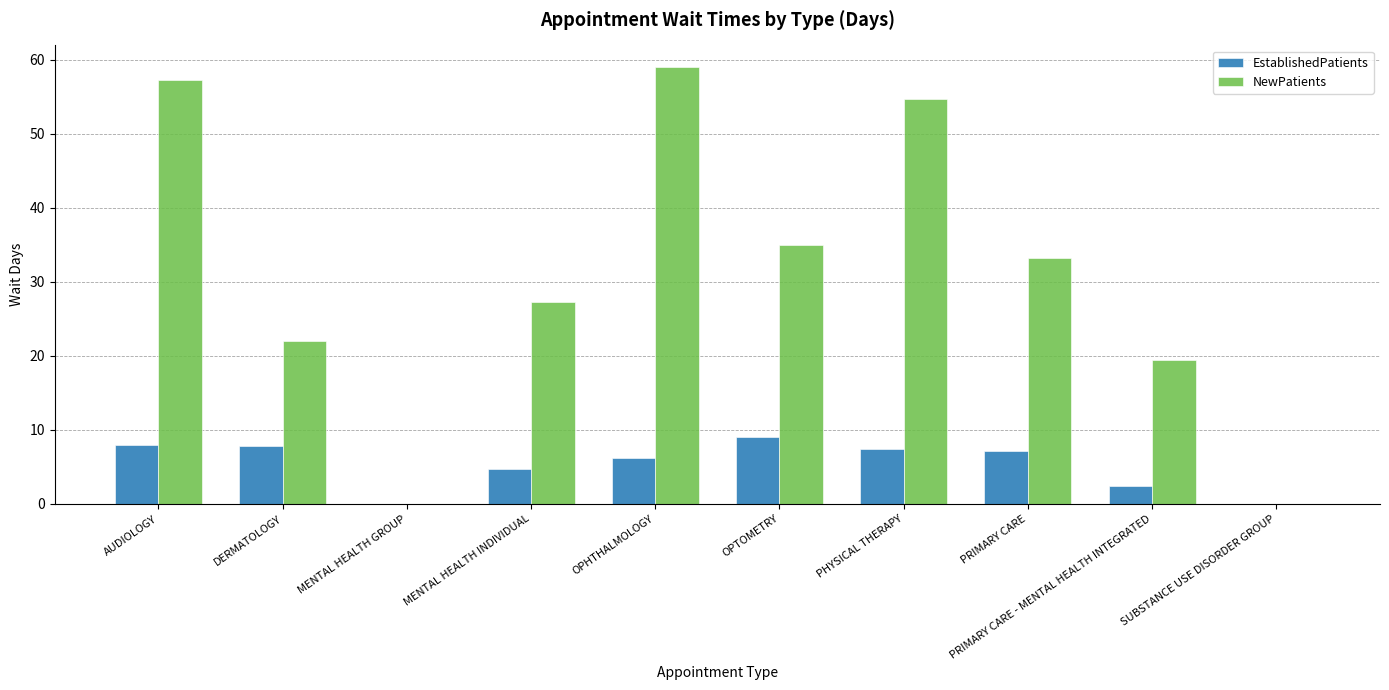

Is the value of EstablishedPatients at MENTAL HEALTH GROUP greater than the value of NewPatients at OPTOMETRY?

No